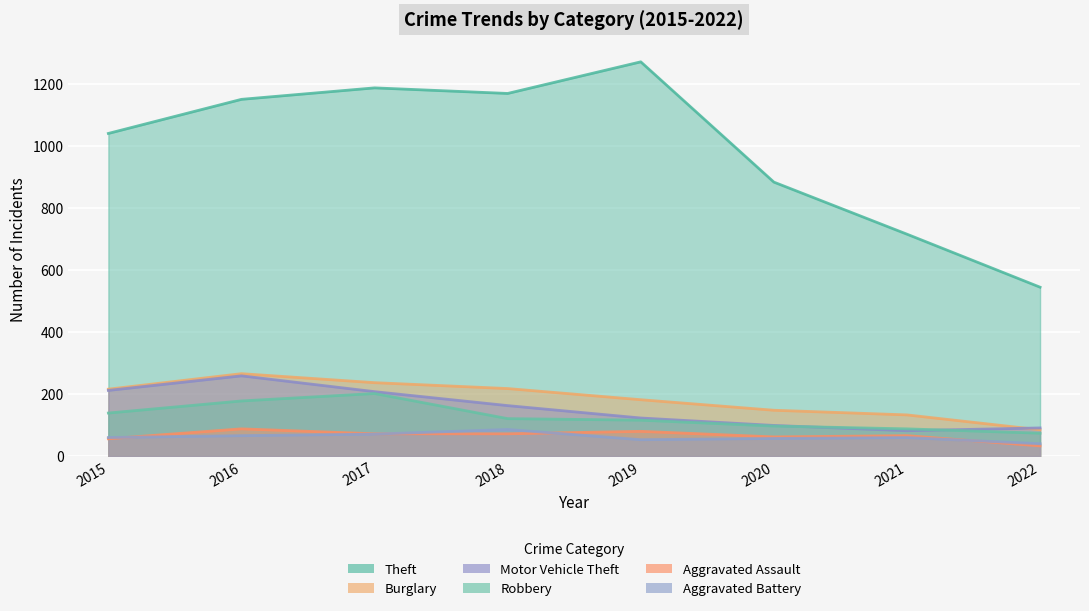

What is the lowest value of the Theft series?

545